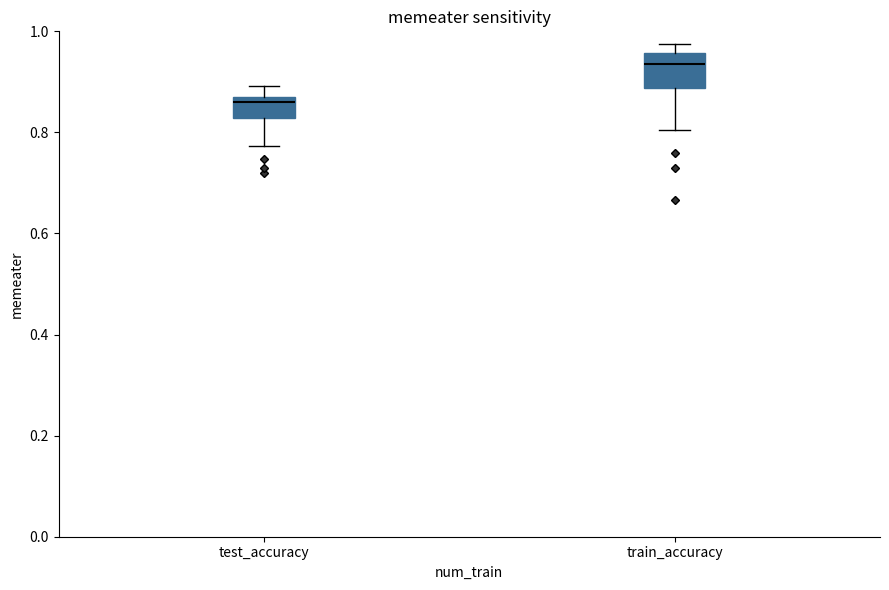

Reading left to right, read every box against the y-axis: the position of its median line, the range the box covers, and the ends of its whiskers. The values are not printed on the chart, so give them approximately, as read against the axis.

test_accuracy: median 0.86, box 0.82 to 0.88, whiskers 0.78 to 0.90
train_accuracy: median 0.94, box 0.88 to 0.96, whiskers 0.80 to 0.98